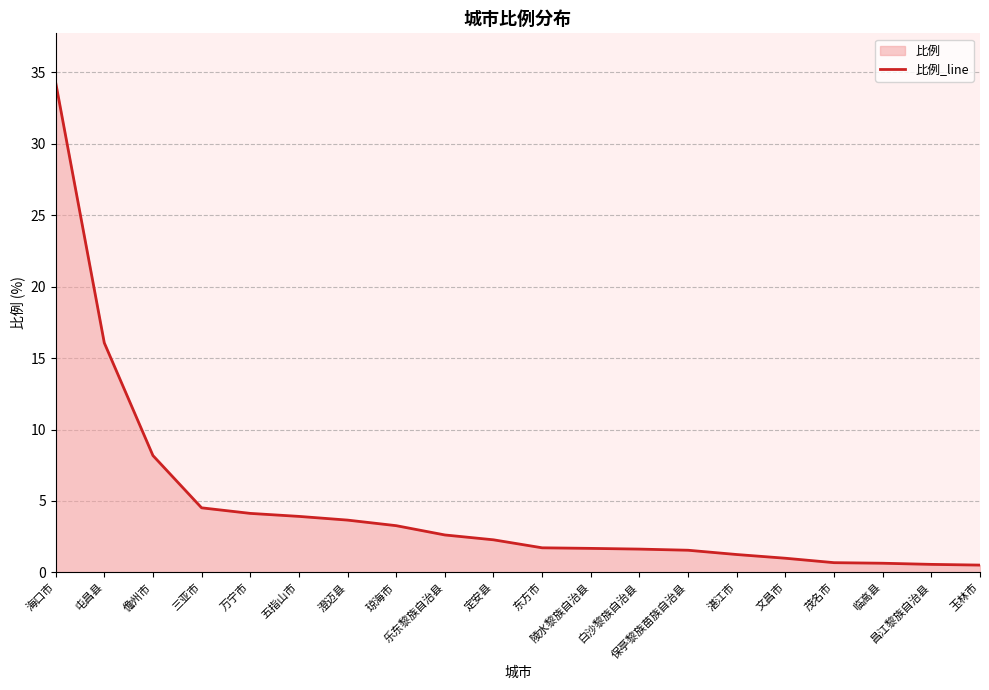

Reading right to left, list all the values displayed in this chart.

玉林市=0.5	昌江黎族自治县=0.6	临高县=0.6	茂名市=0.7	文昌市=1.0	湛江市=1.2	保亭黎族苗族自治县=1.6	白沙黎族自治县=1.6	陵水黎族自治县=1.7	东方市=1.7	定安县=2.3	乐东黎族自治县=2.6	琼海市=3.3	澄迈县=3.7	五指山市=3.9	万宁市=4.1	三亚市=4.5	儋州市=8.2	屯昌县=16.1	海口市=34.3